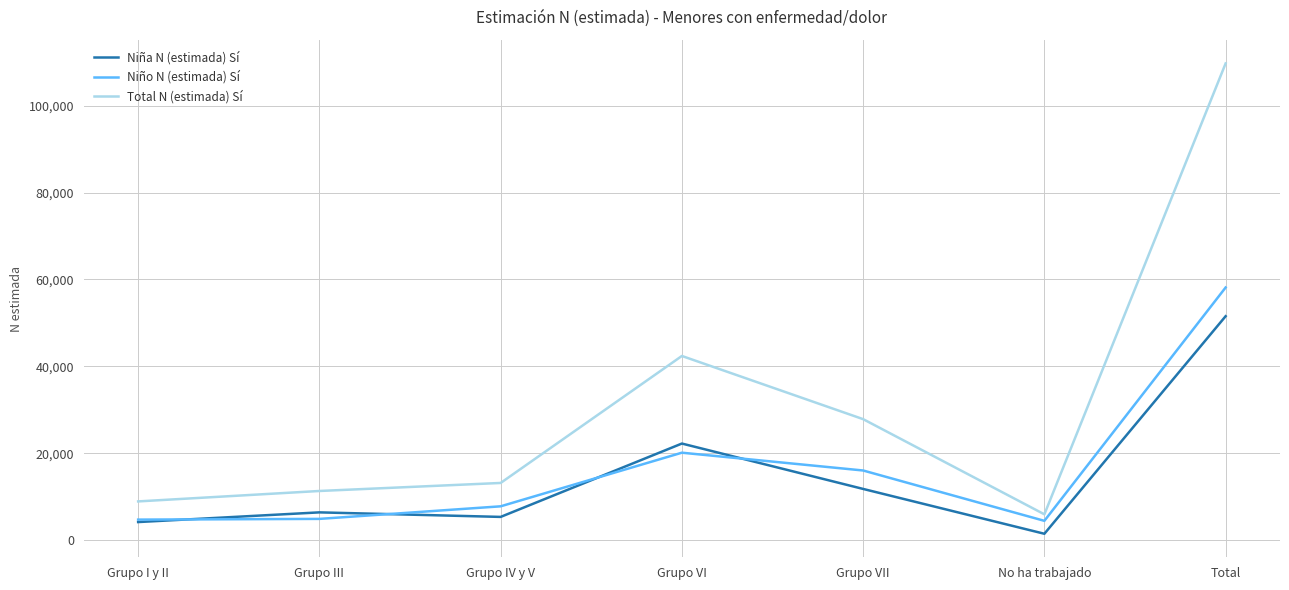

True or false: Total N (estimada) Sí and Niña N (estimada) Sí cross at least once.

False